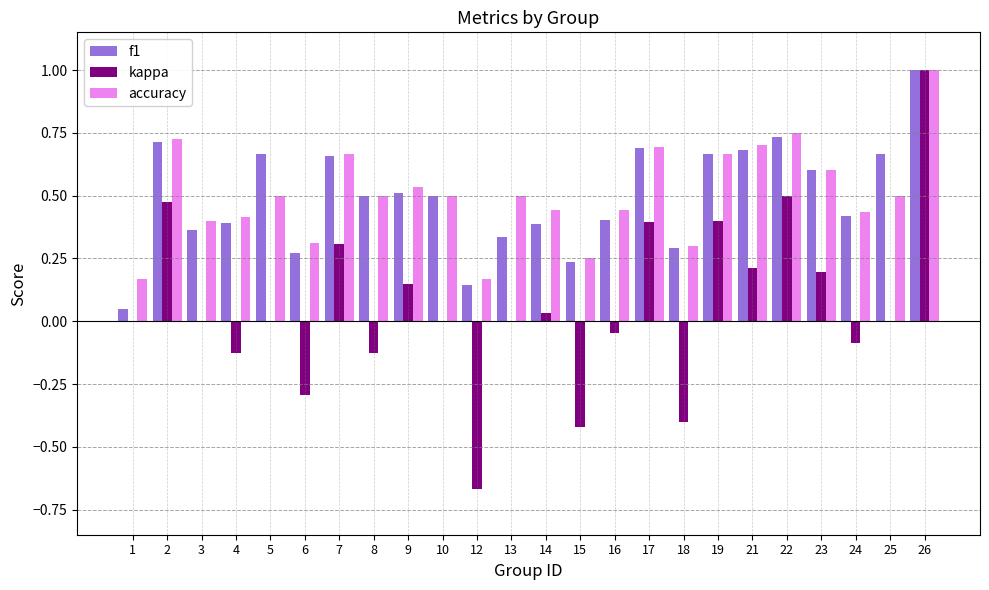

Is it true that kappa equals -0.3 at 12?

False